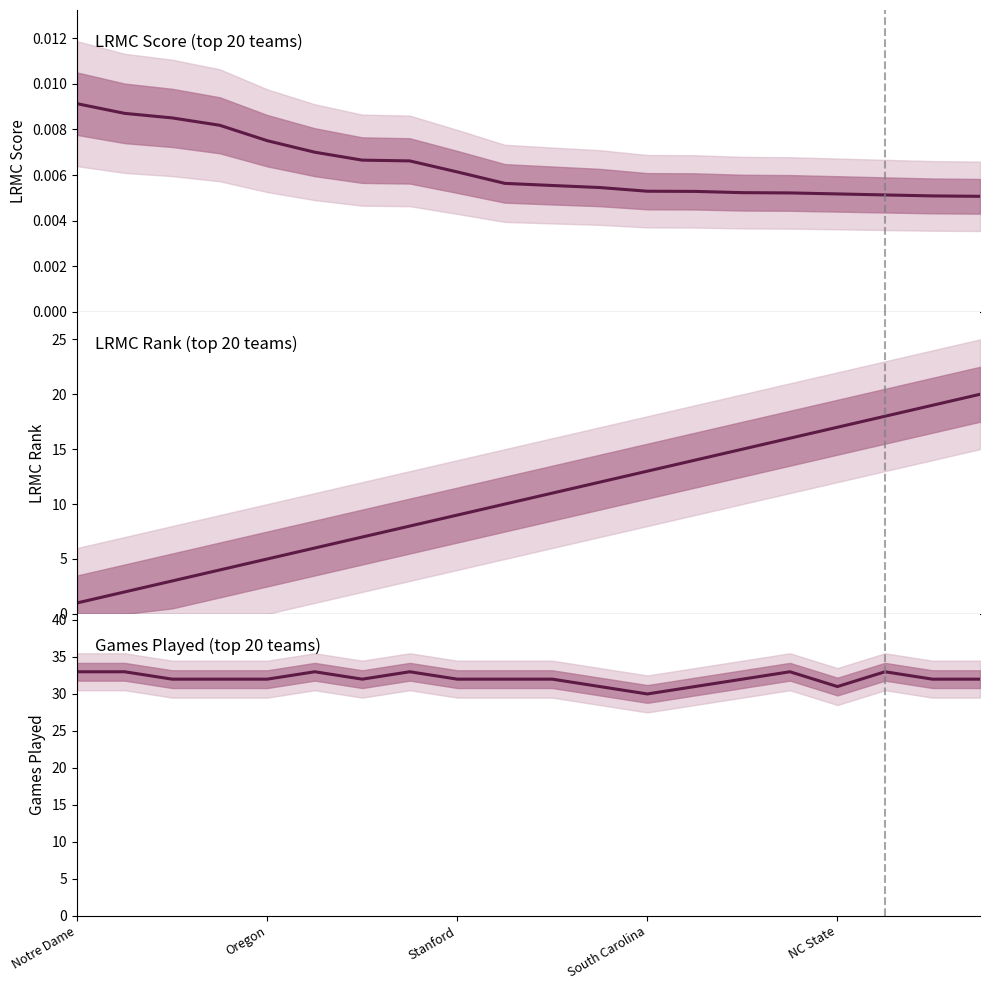

What is the spread (max minus min) of values at Oregon?

33.0